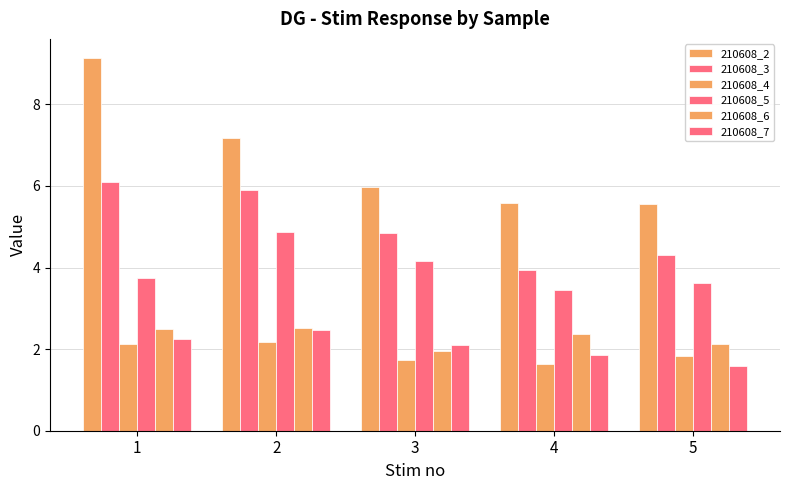

How many values in the 210608_7 series exceed 2?

3